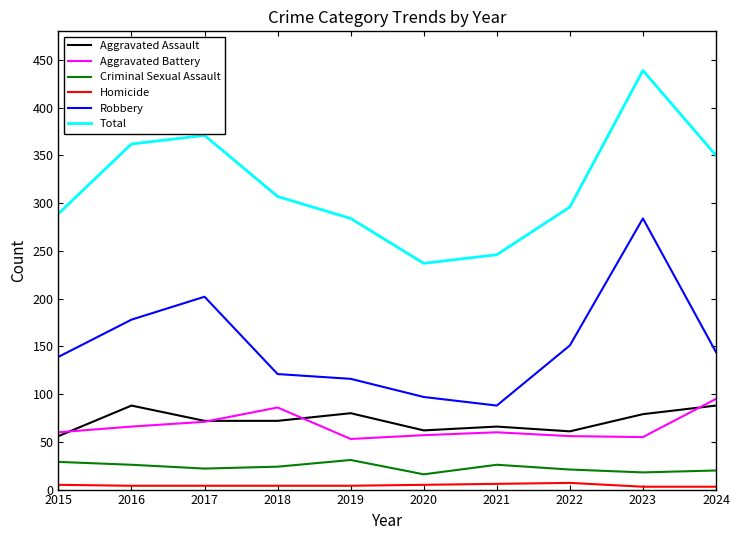

How many series are shown in this chart?

6